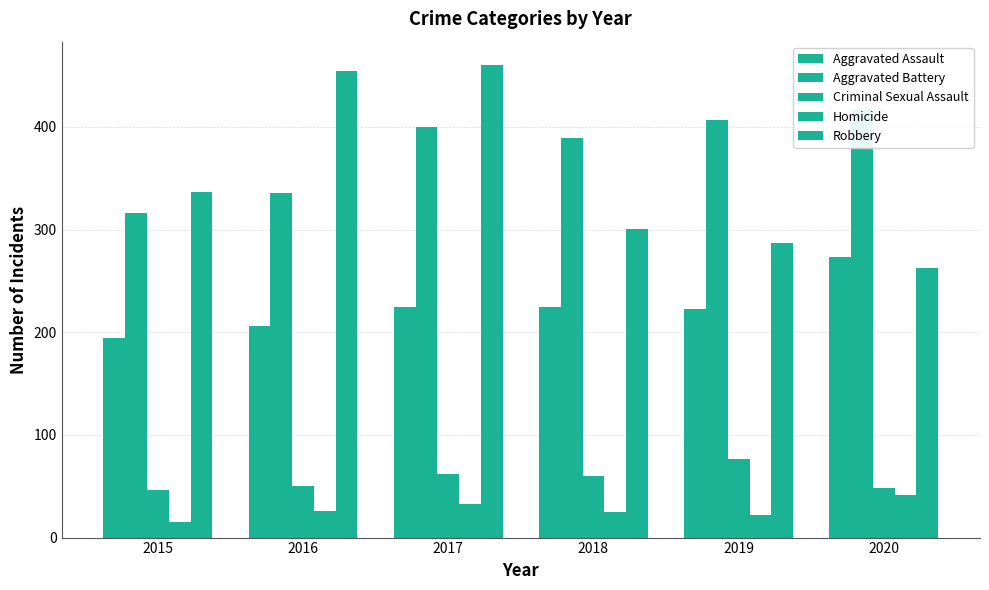

At which label does Aggravated Battery first exceed 400?

2019